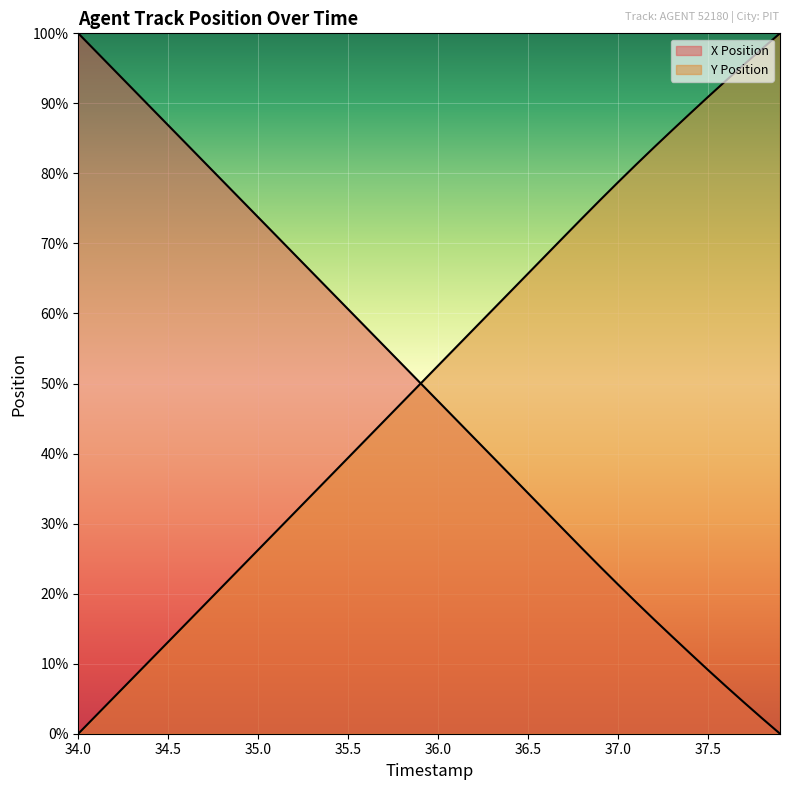

Where does the X Position series first go above 50?

34.0